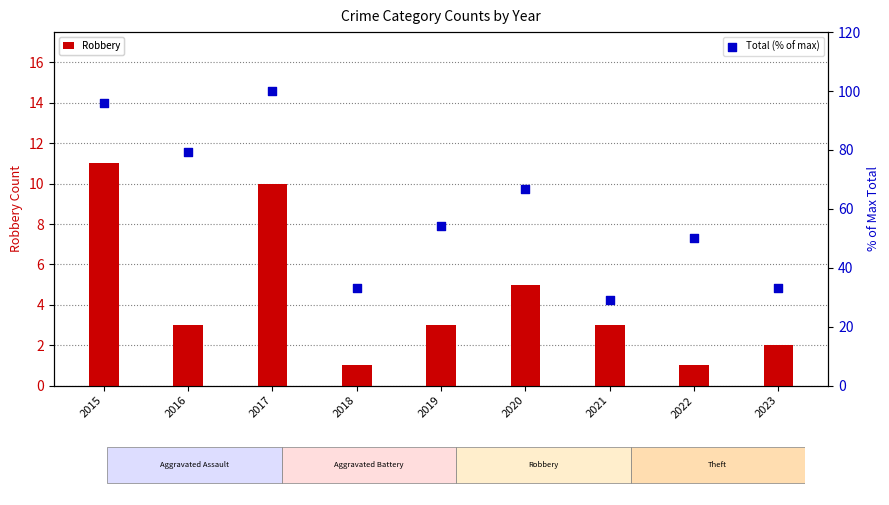

Which series has the largest total across all categories?

Total (% of max)